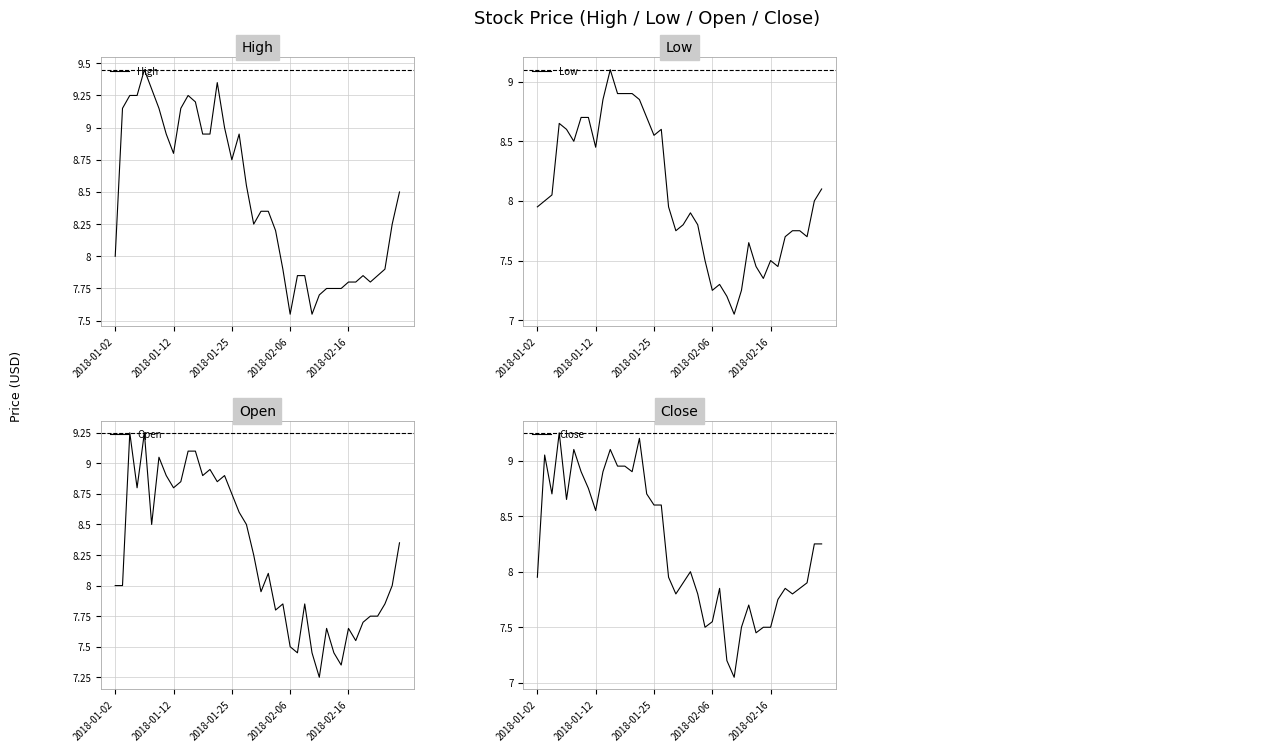

True or false: Close has a value of 7.5 at 2018-02-16.

True